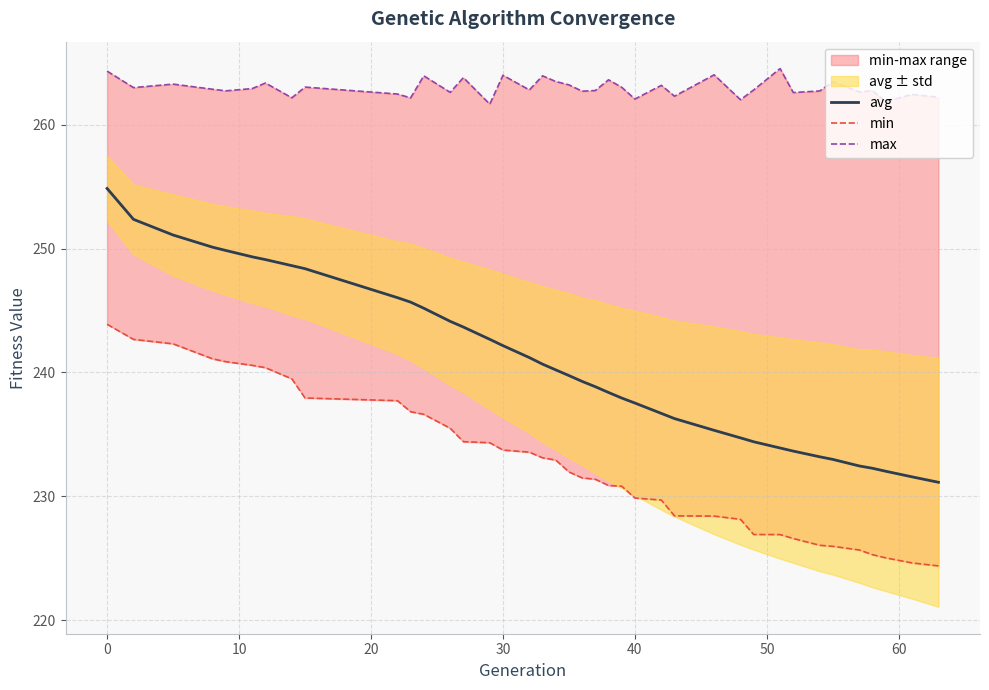

How many distinct data groups are displayed?

3